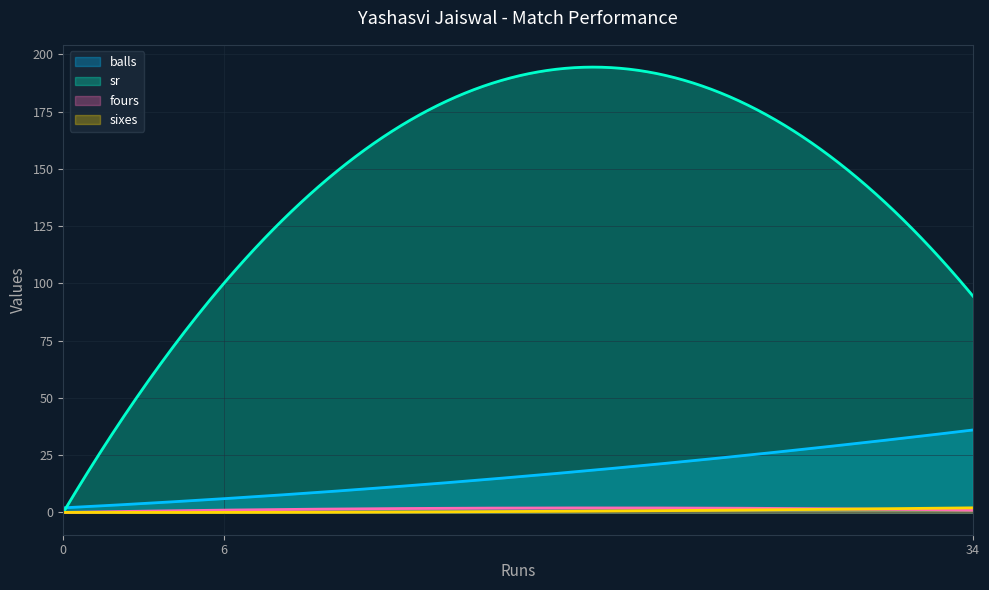

Reading left to right, extract all data points from this chart.

balls: 2.0	6.0	36.0
sr: 0.0	100.0	94.4
fours: 0.0	1.0	1.0
sixes: 0.0	0.0	2.0